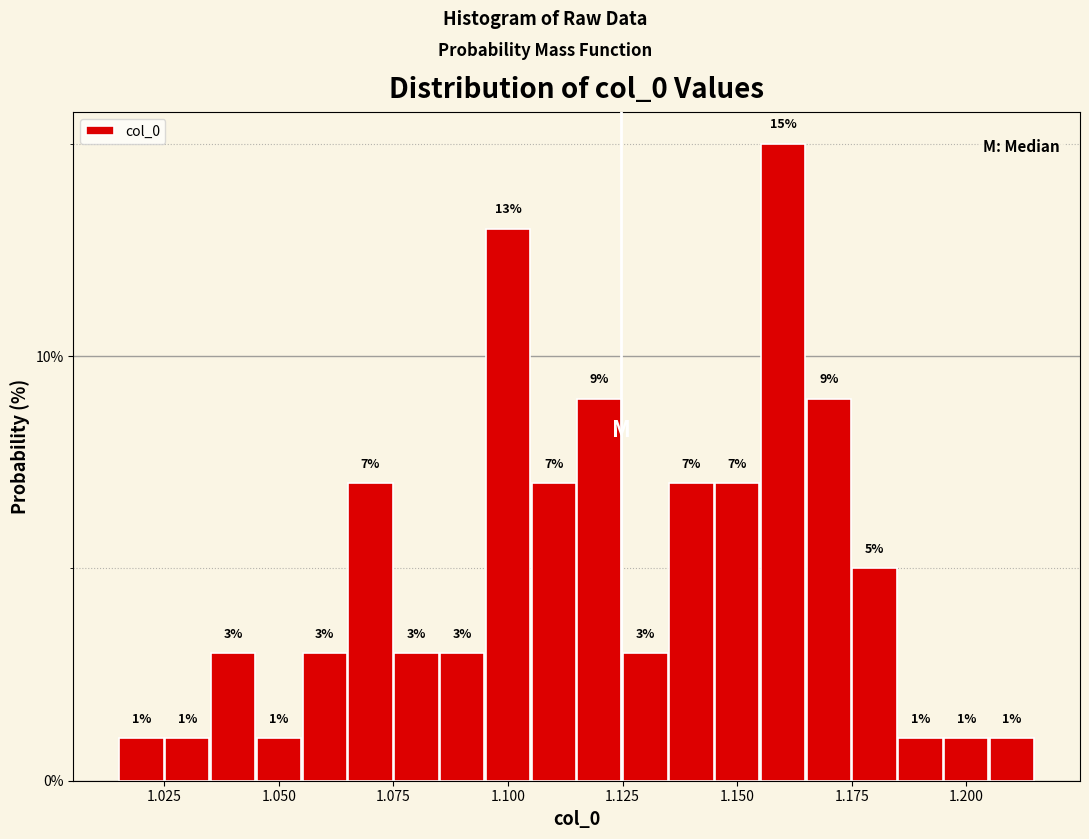

Around what value on the x-axis is the tallest bar? Give the approximate position of its centre, as read against the axis.

1.160